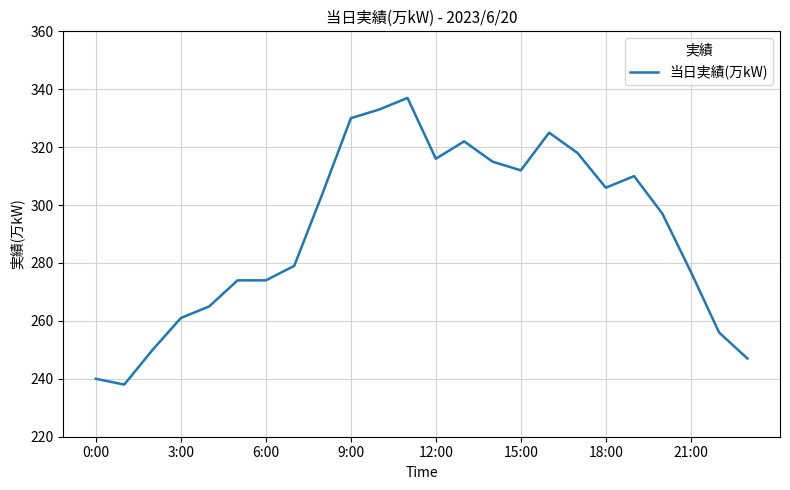

What is the smallest value displayed?

238